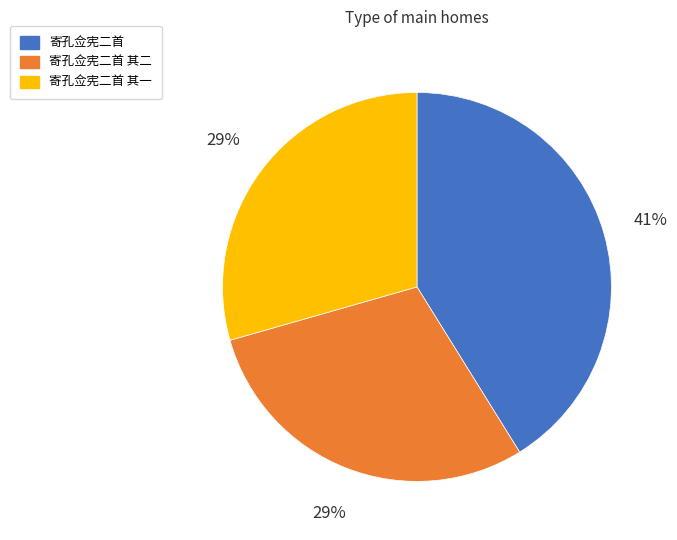

What is the largest slice in the pie chart?

寄孔佥宪二首